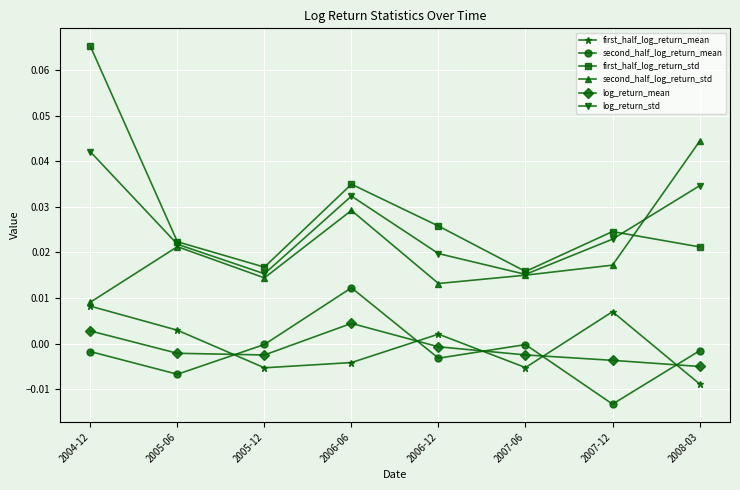

True or false: first_half_log_return_std has a value of 0.0 at 2005-06.

True